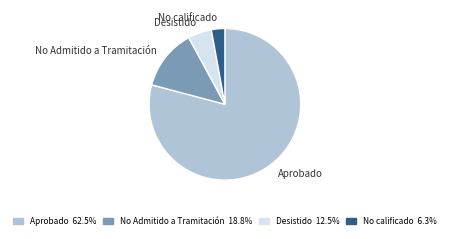

What is the majority slice?

Aprobado